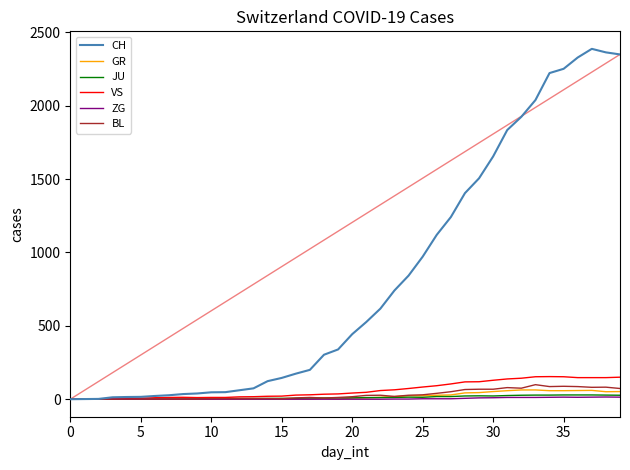

Which series has the largest total across all categories?

CH